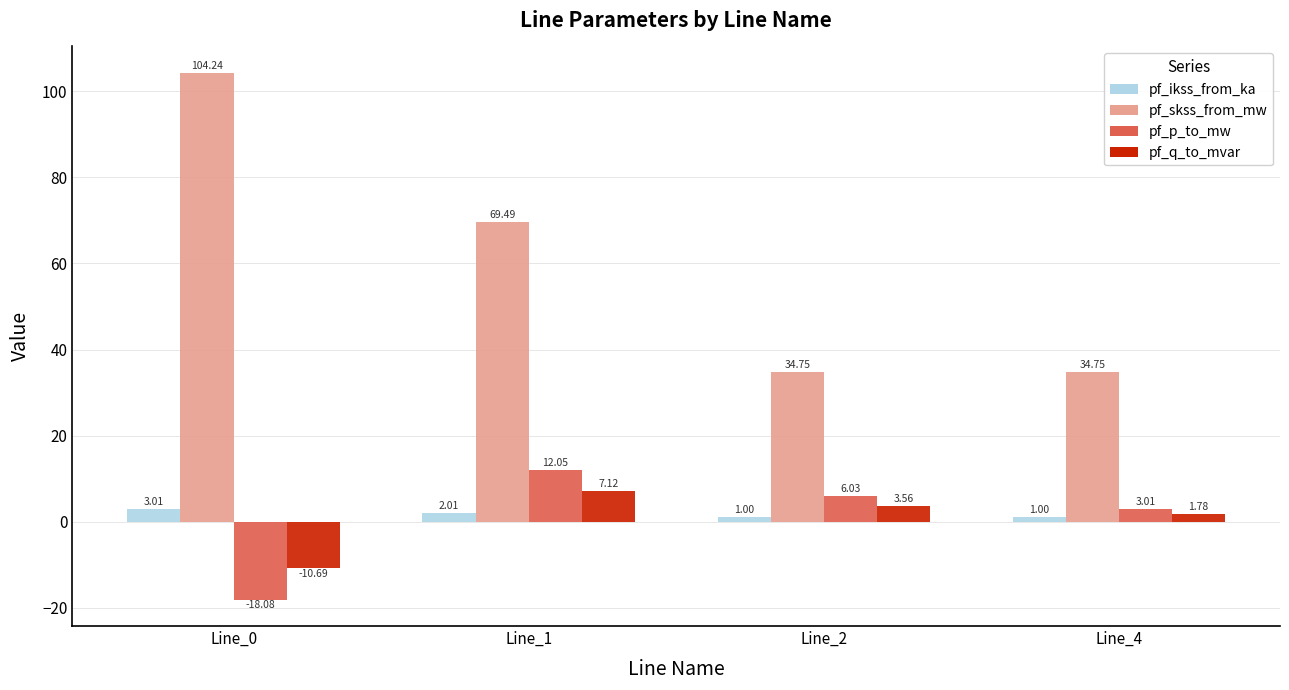

At which category is the sum across all series the highest?

Line_1